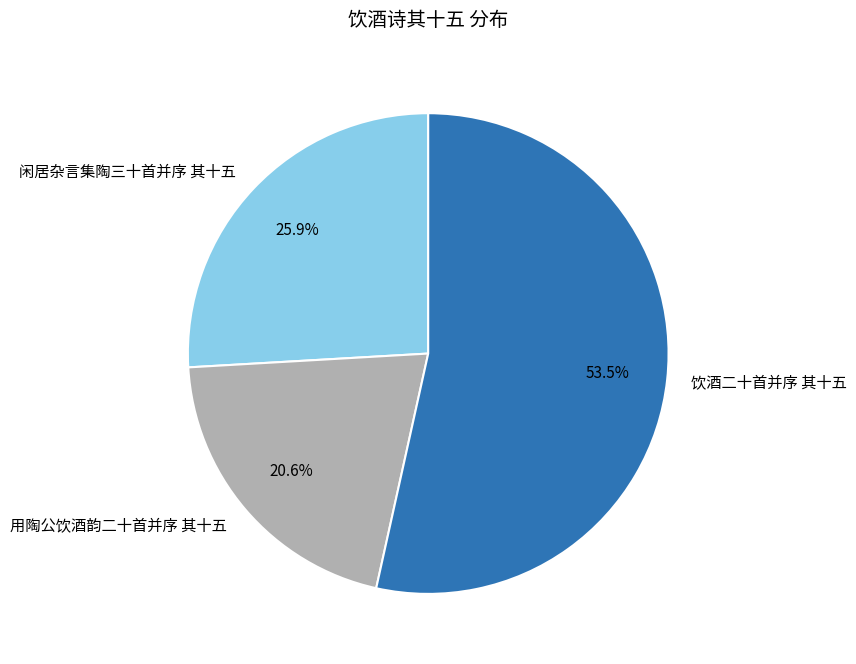

How many slices are in this pie chart?

3